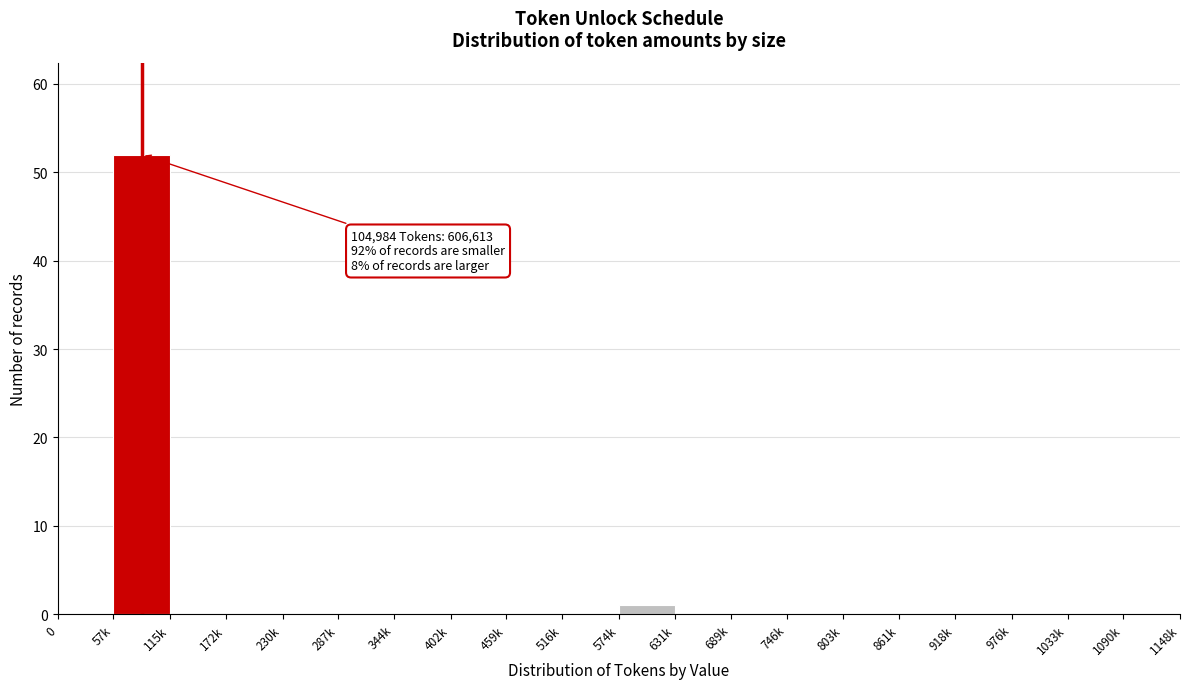

Reading left to right, transcribe all the data shown in this chart.

0=0	57k=52	115k=0	172k=0	230k=0	287k=0	344k=0	402k=0	459k=0	516k=0	574k=1	631k=0	689k=0	746k=0	803k=0	861k=0	918k=0	976k=0	1033k=0	1090k=0